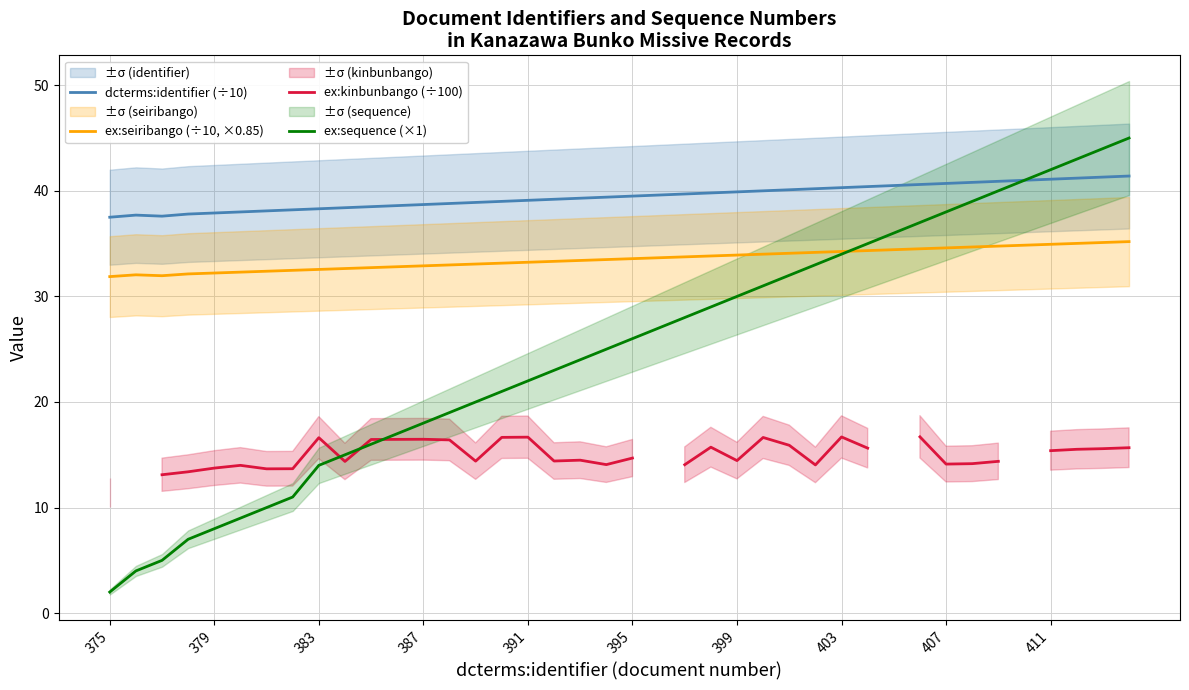

True or false: ex:sequence (×1) and dcterms:identifier (÷10) cross at least once.

False